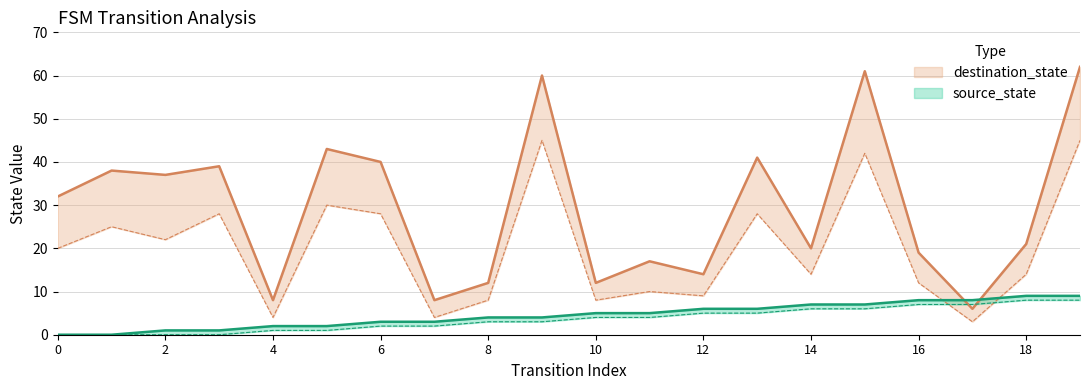

Count the number of categories in the chart.

20